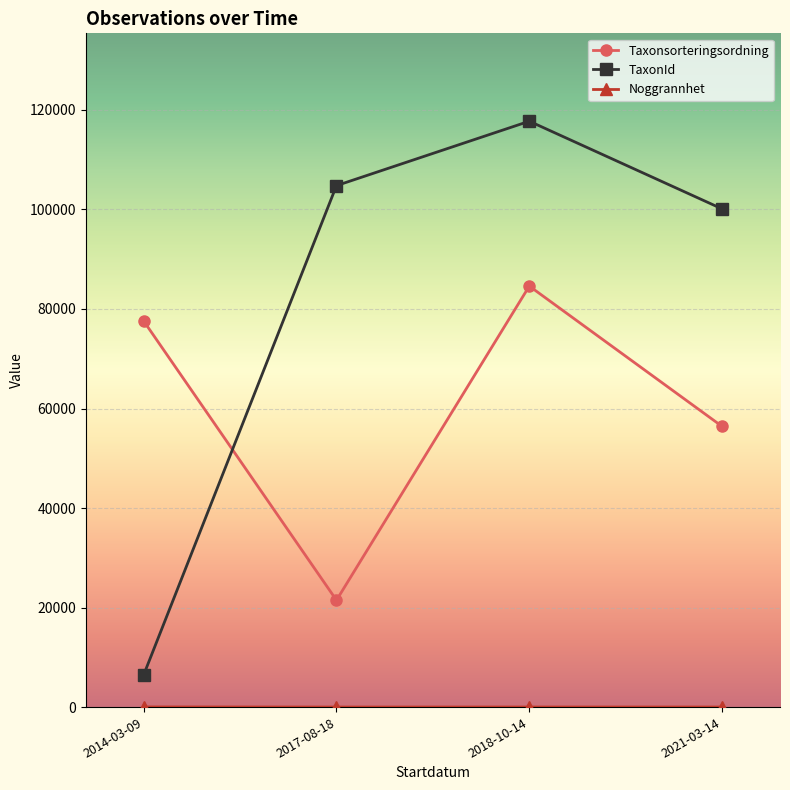

At which label does TaxonId reach its minimum?

2014-03-09